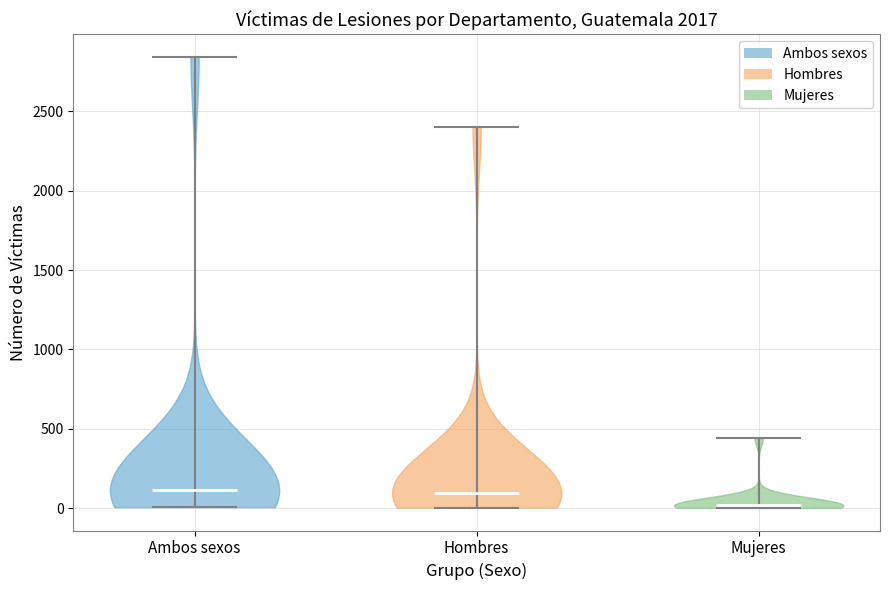

Reading left to right, read every violin against the y-axis: where its median line is, and the lowest and highest points it reaches. The values are not printed on the chart, so give them approximately, as read against the axis.

Ambos sexos: median line 100, lowest point 0, highest point 2850
Hombres: median line 100, lowest point 0, highest point 2400
Mujeres: median line 0, lowest point 0, highest point 450